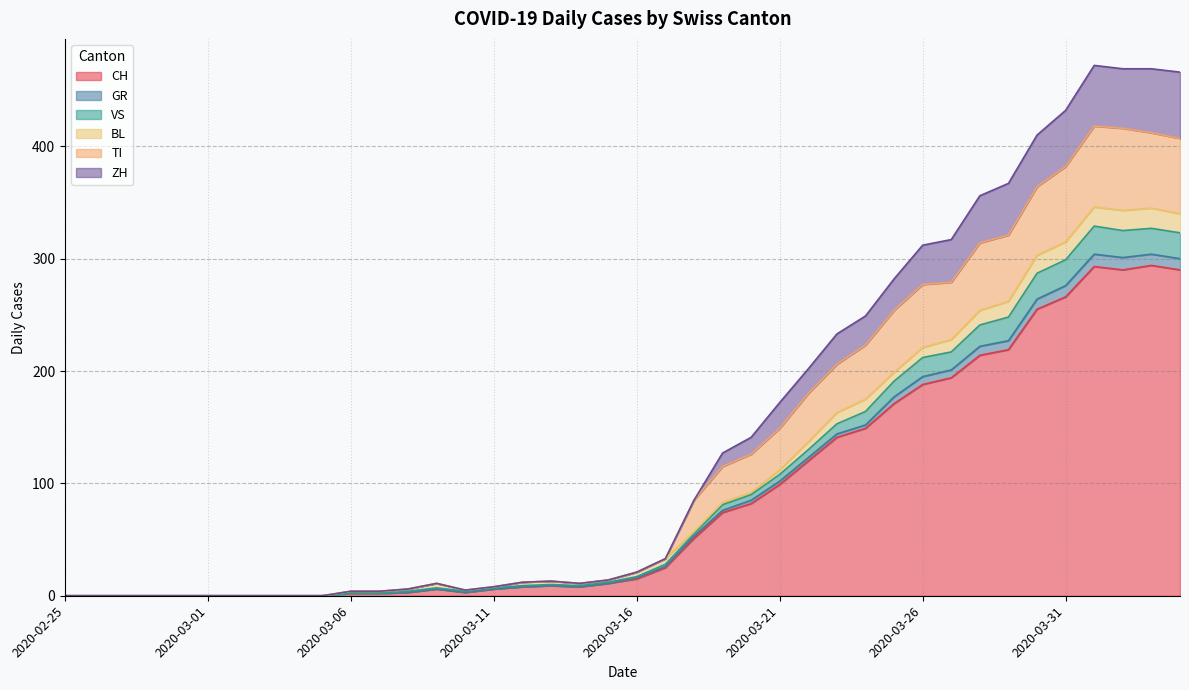

What is the label of the 9th point from the right?

2020-03-27